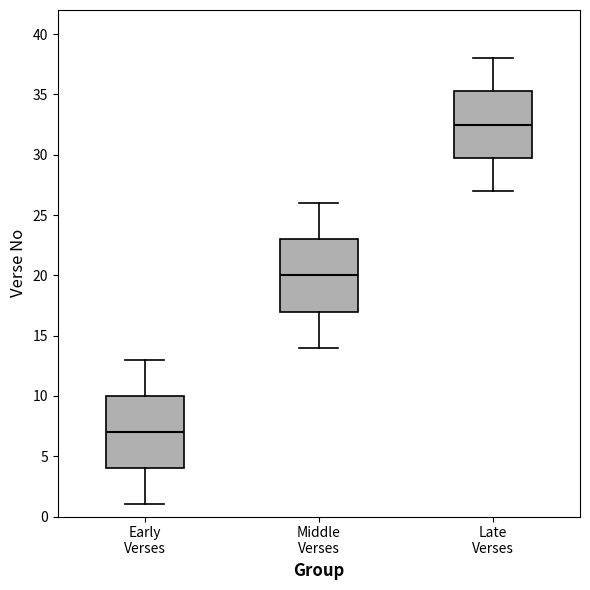

Reading left to right, transcribe this box plot: for each box, give where its median line is, the range the box spans, and where its two whiskers end, as read against the y-axis. The values are not printed on the chart, so give them approximately, as read against the axis.

Early Verses: median 7.0, box 4.0 to 10.0, whiskers 1.0 to 13.0
Middle Verses: median 20.0, box 17.0 to 23.0, whiskers 14.0 to 26.0
Late Verses: median 32.5, box 30.0 to 35.5, whiskers 27.0 to 38.0